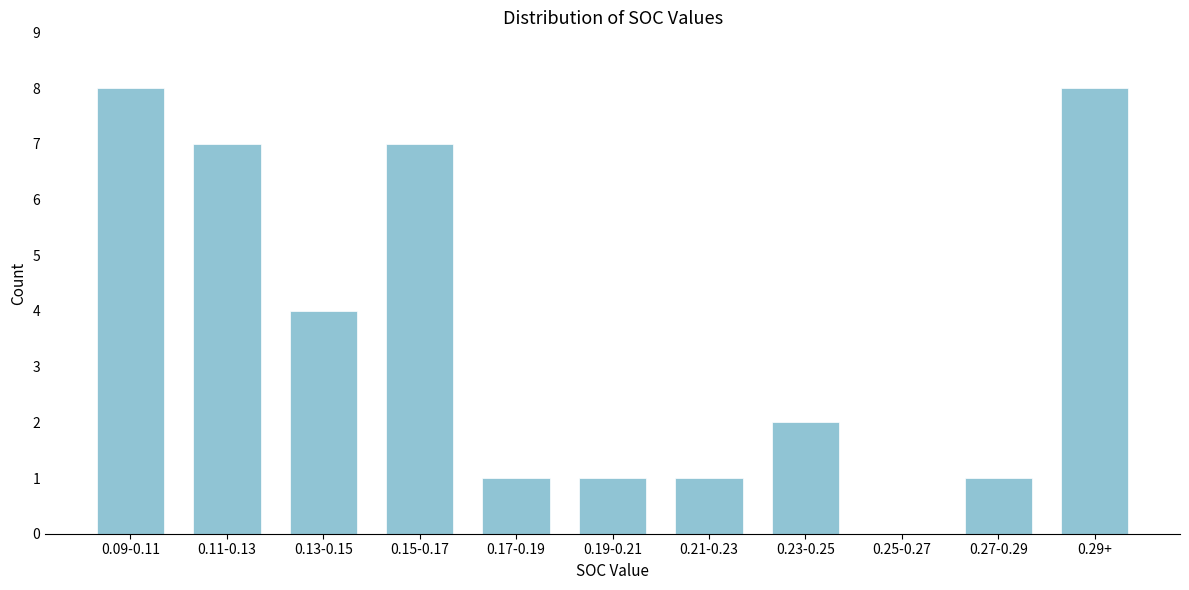

Reading left to right, extract all data points from this chart.

0.09-0.11=8	0.11-0.13=7	0.13-0.15=4	0.15-0.17=7	0.17-0.19=1	0.19-0.21=1	0.21-0.23=1	0.23-0.25=2	0.25-0.27=0	0.27-0.29=1	0.29+=8